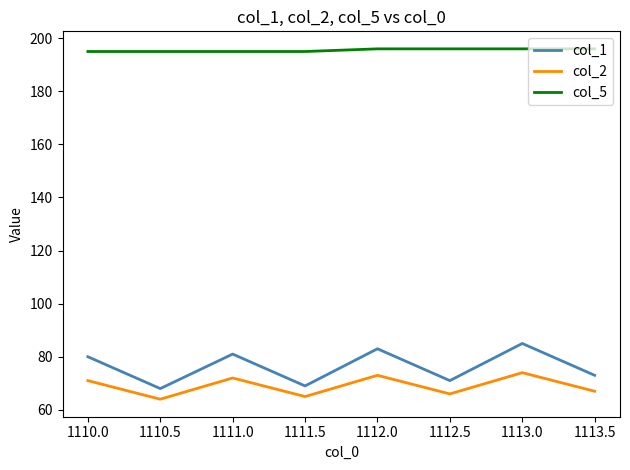

True or false: col_2 and col_5 intersect in this chart.

False